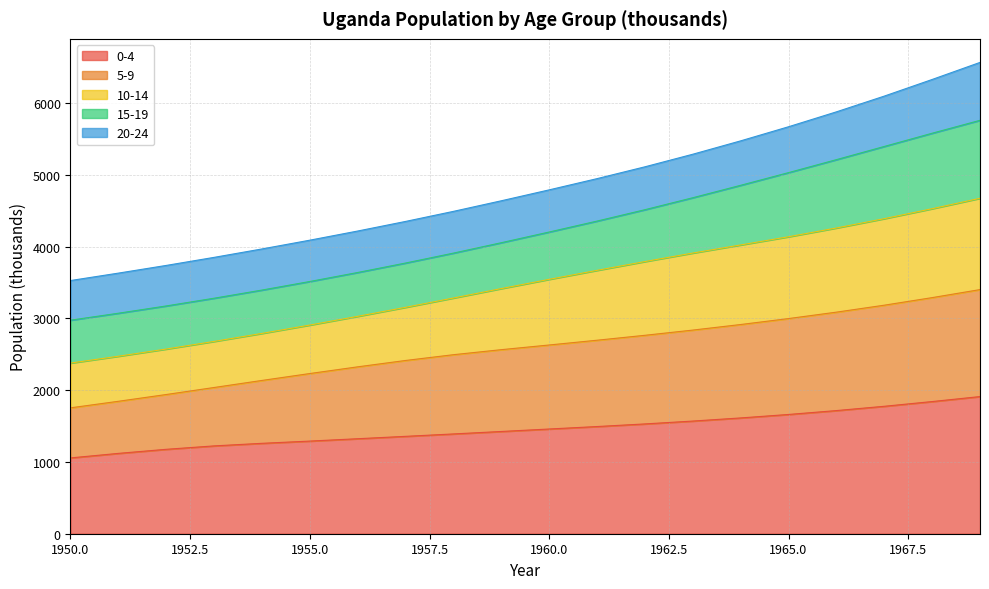

What is the lowest value of the 0-4 series?

1056.2